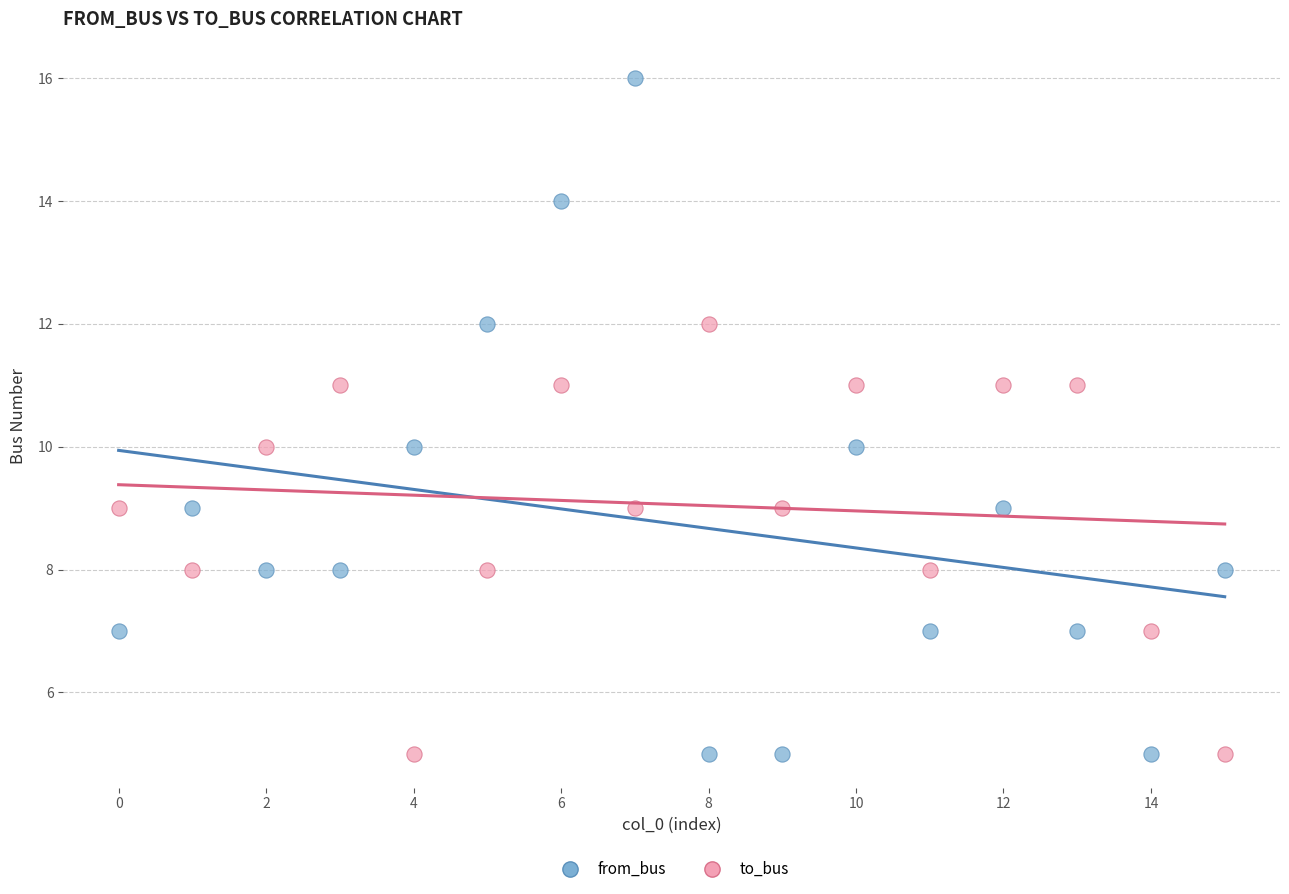

Across all data points, what is the range of Y values (max minus min)?

11